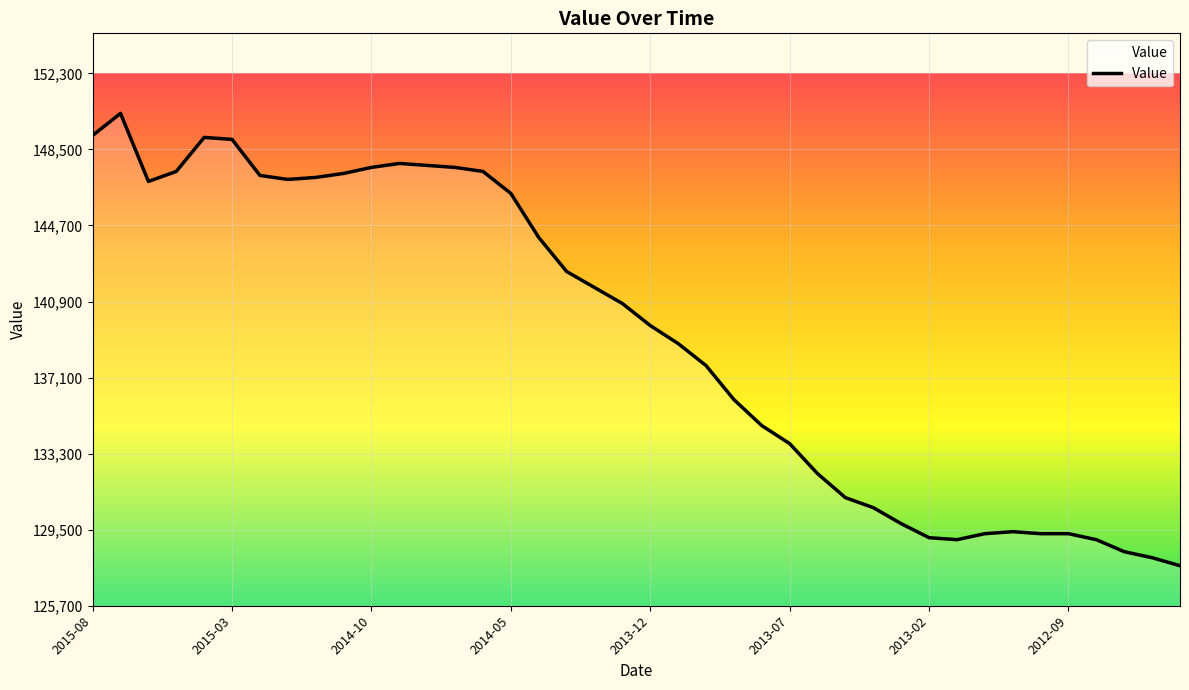

What is the greatest value displayed?

150300